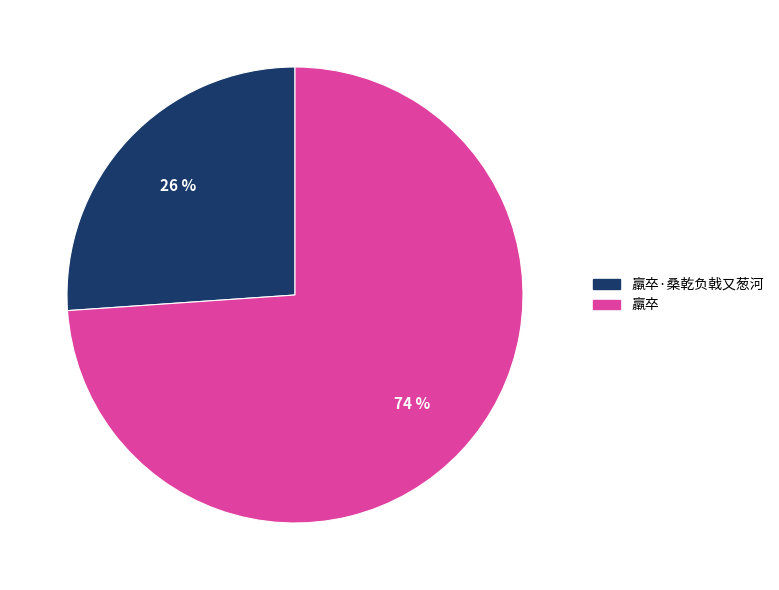

How many slices are in this pie chart?

2